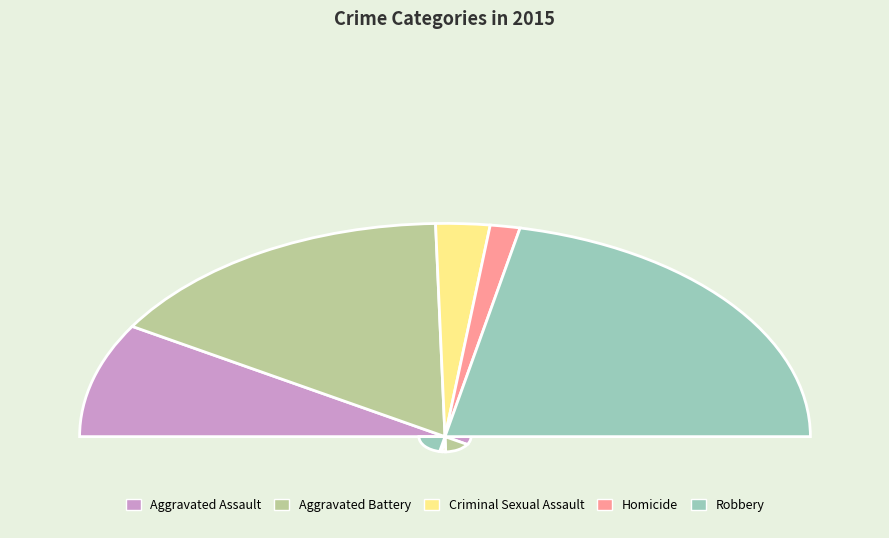

Between Aggravated Battery and Aggravated Assault, which is larger?

Aggravated Battery